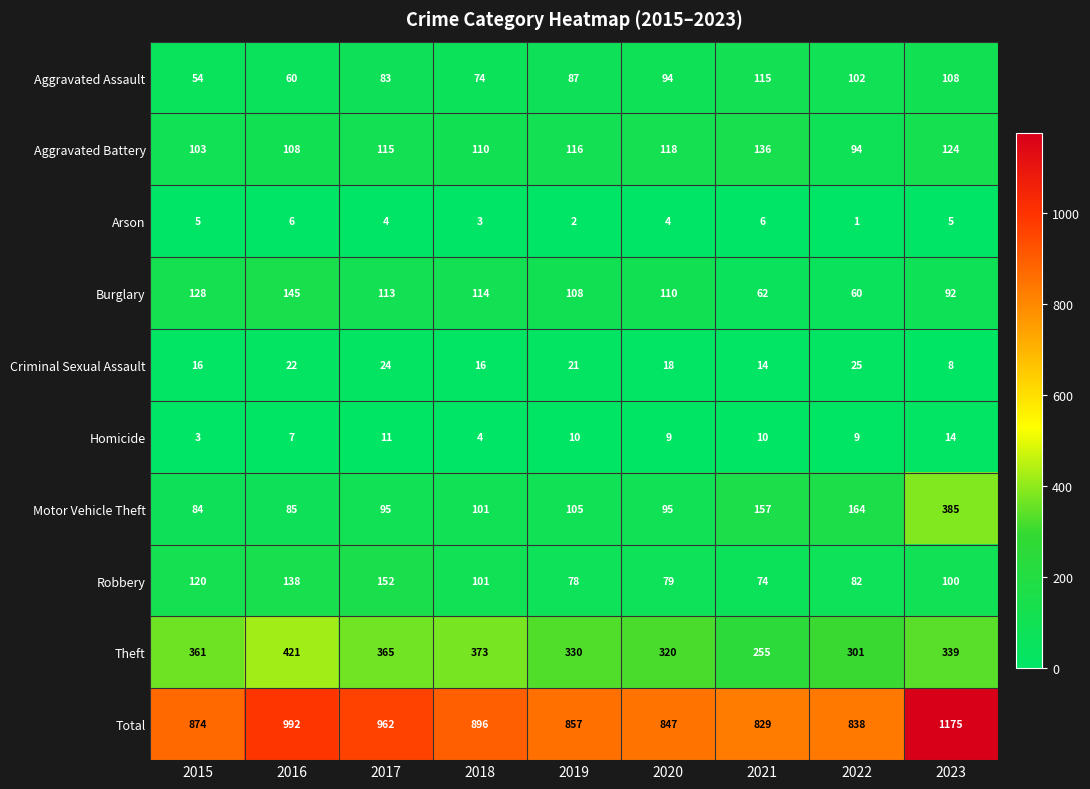

What is the sum of all Homicide values?

77